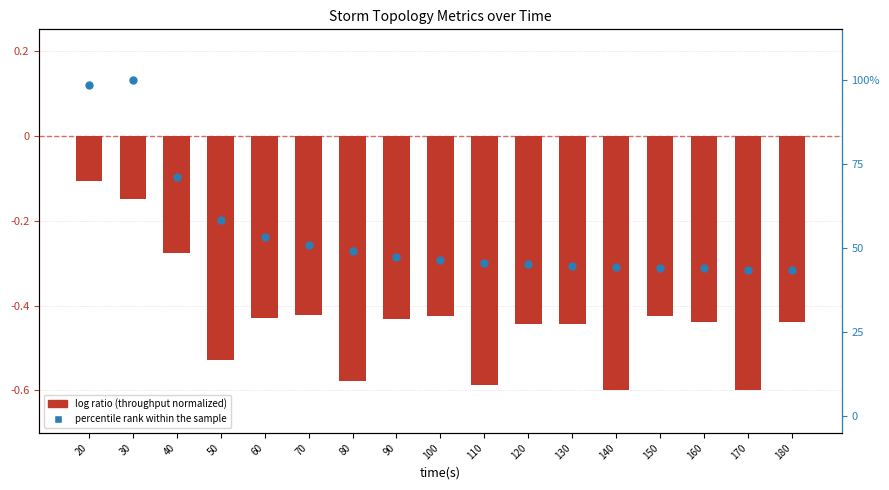

Which series reaches the minimum Y coordinate?

log ratio (throughput normalized)